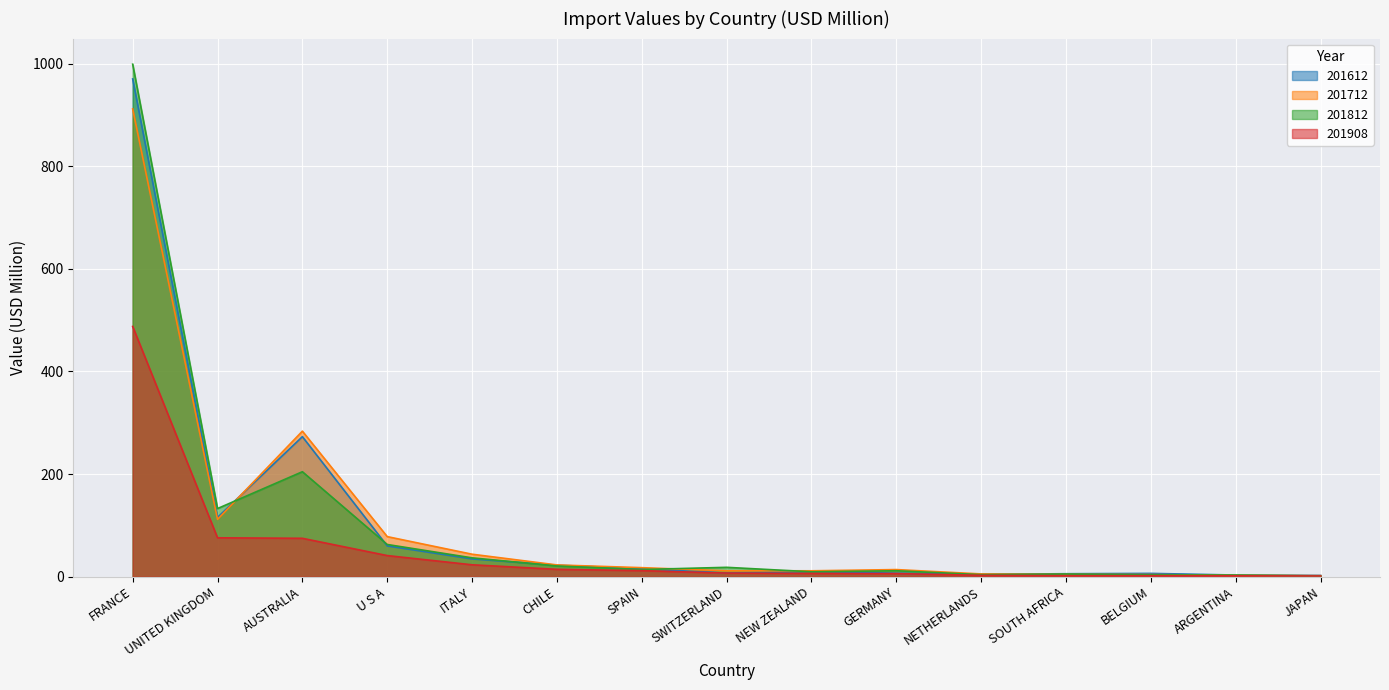

What is the difference between the 201812 values at AUSTRALIA and CHILE?

183.8